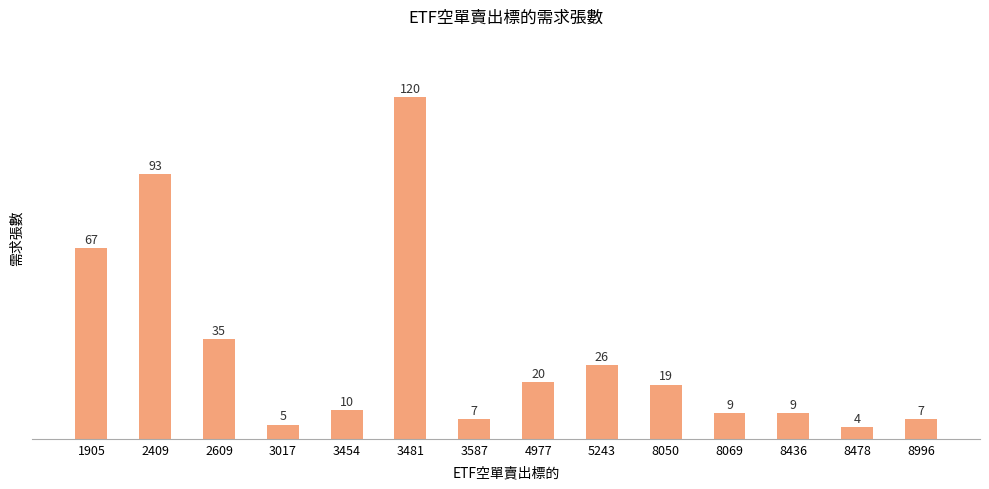

Which category has the lowest value across all series?

8478